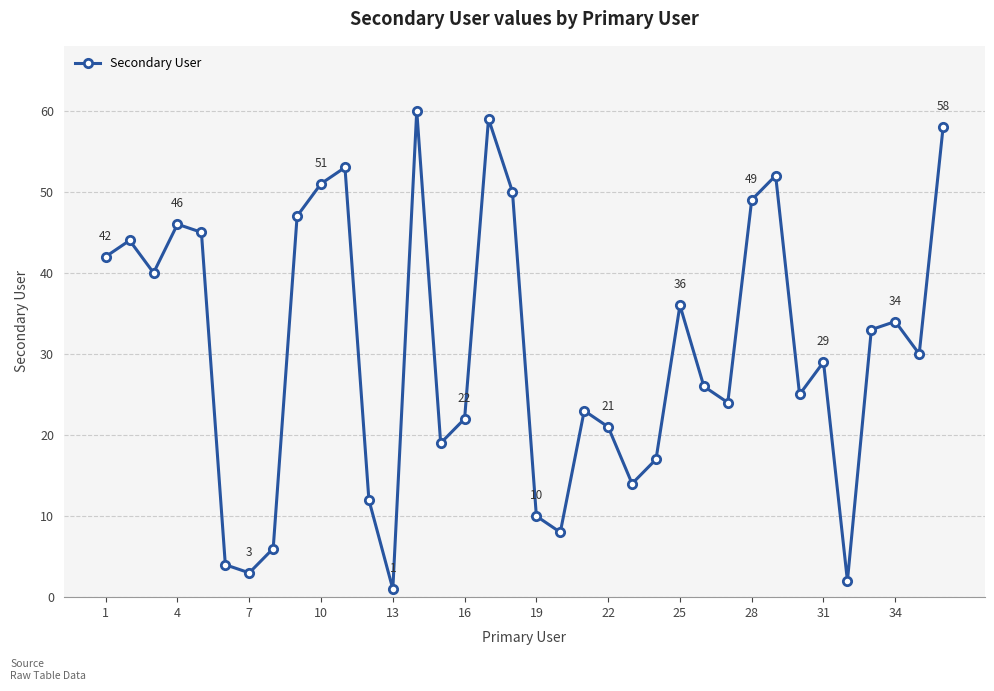

What is the greatest value displayed?

60